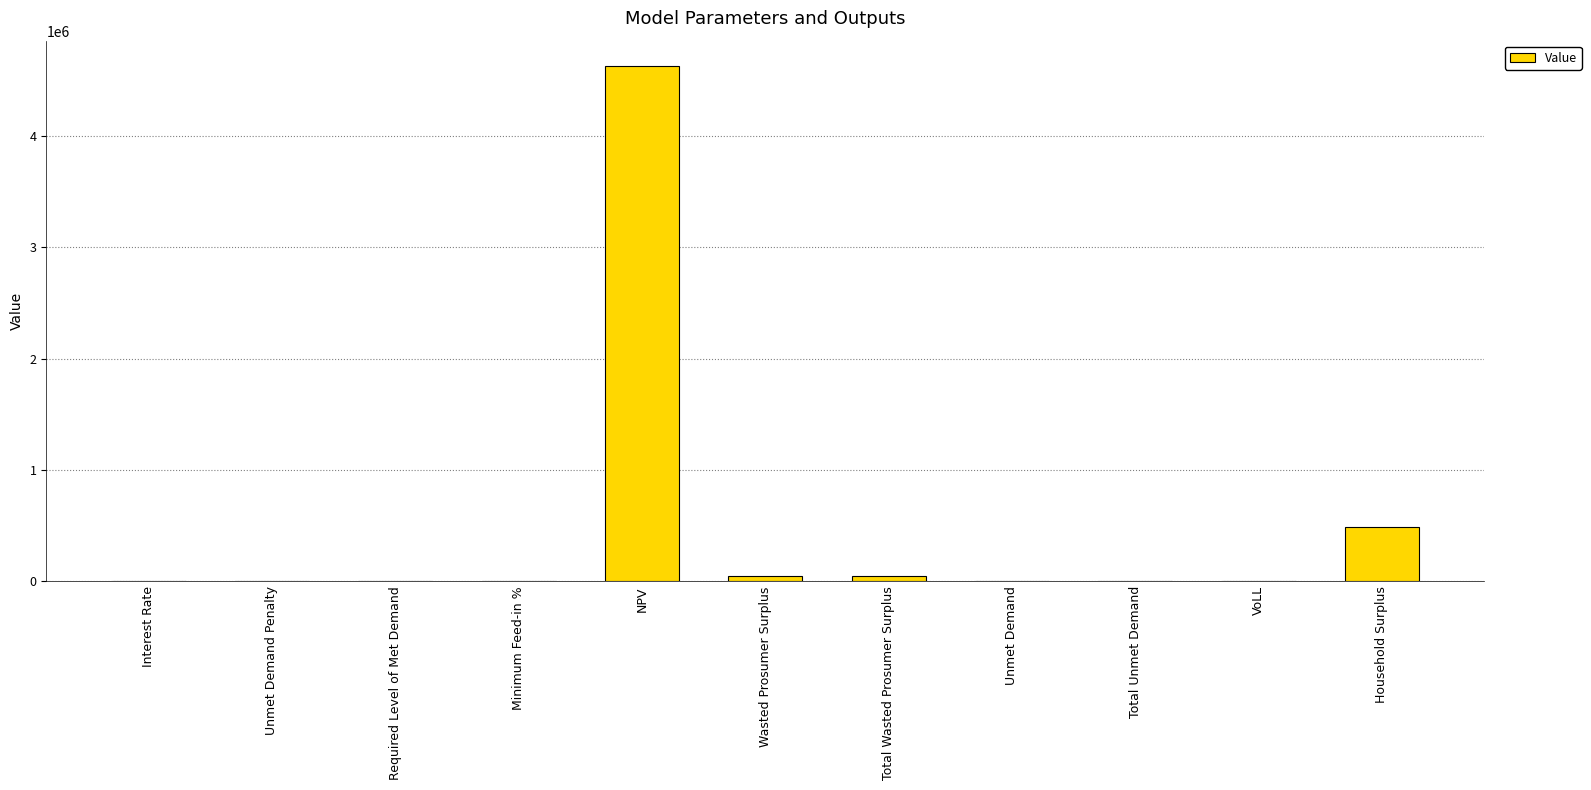

What is the sum of all values?

5216397.9